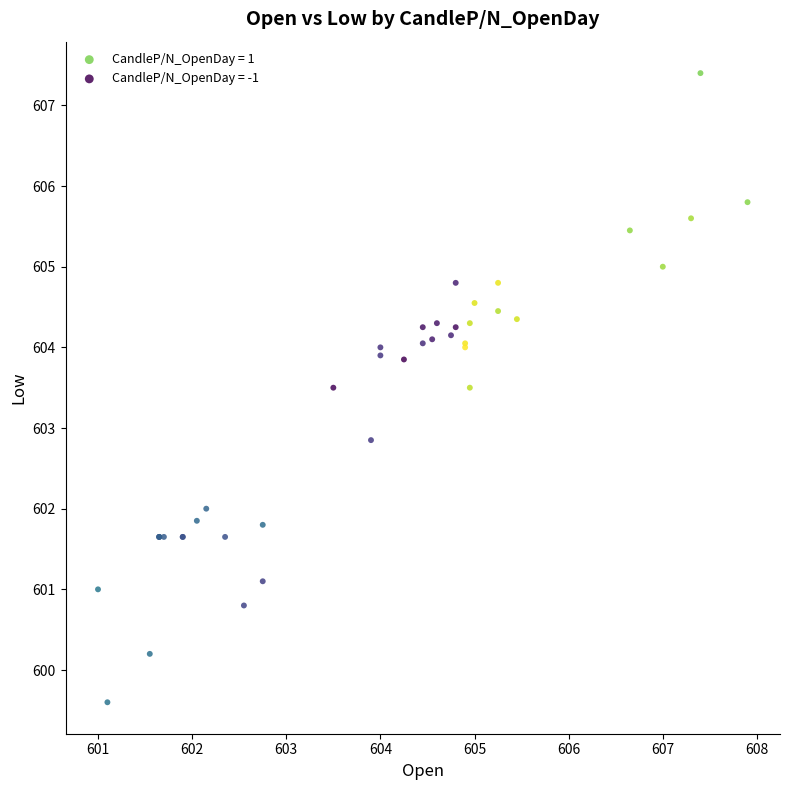

Which series reaches the maximum Y coordinate?

CandleP/N_OpenDay = 1